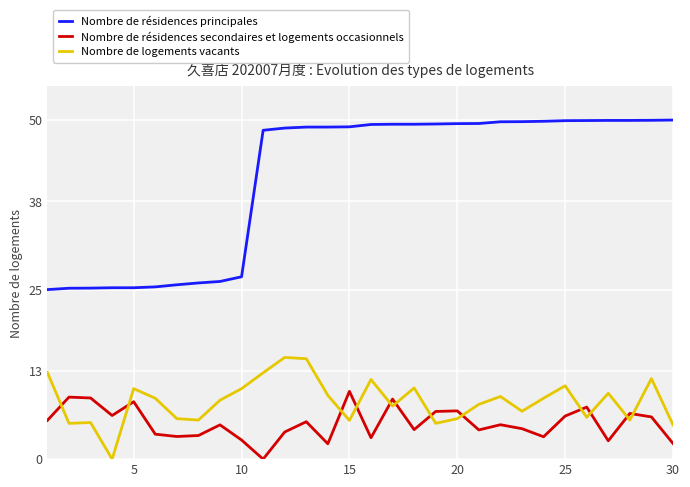

Which series has the largest total across all categories?

Nombre de résidences principales